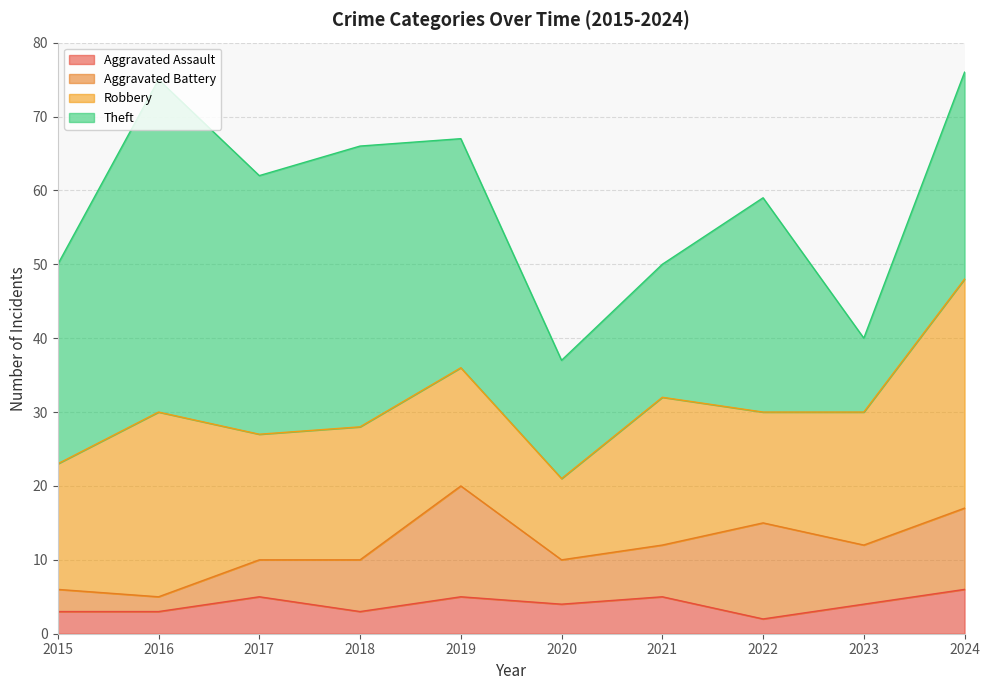

The value of Aggravated Battery at 2015 is 3. True or false?

True